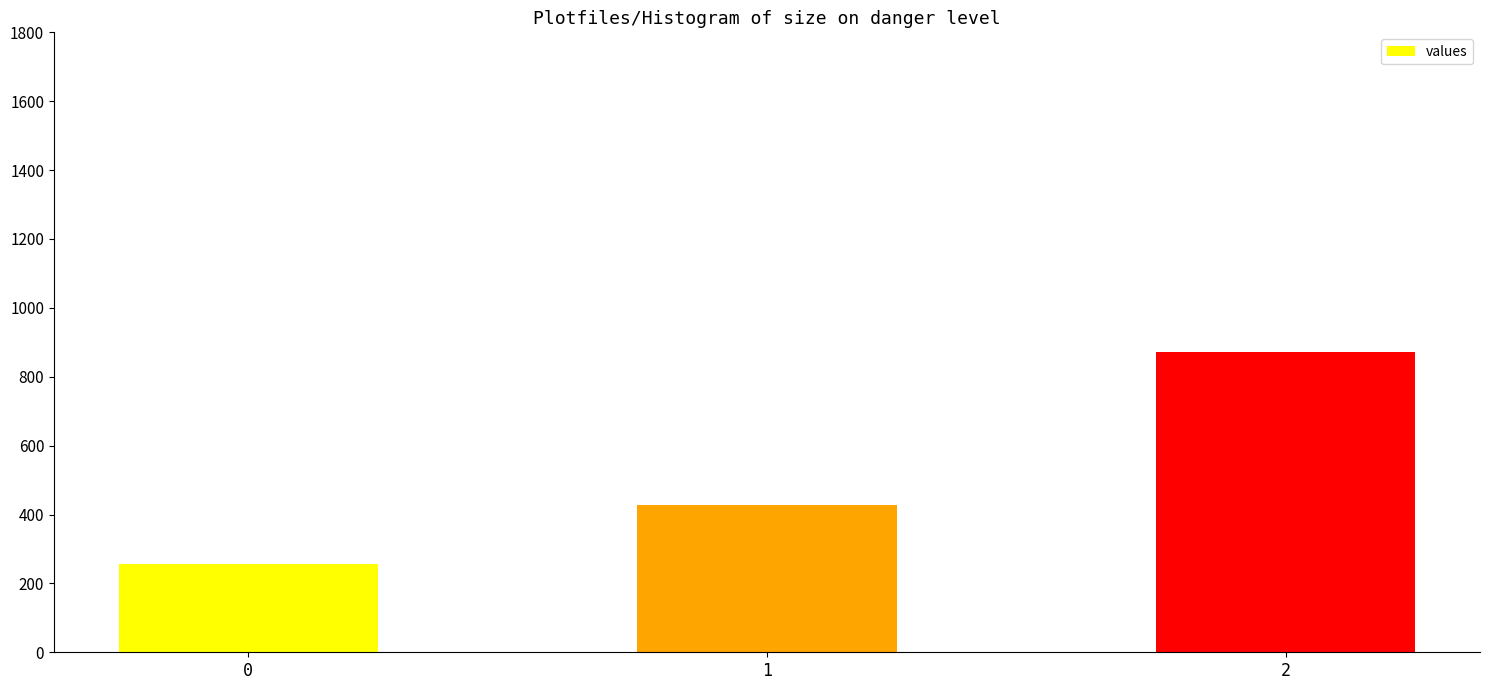

At which label is the value closest to 564?

1